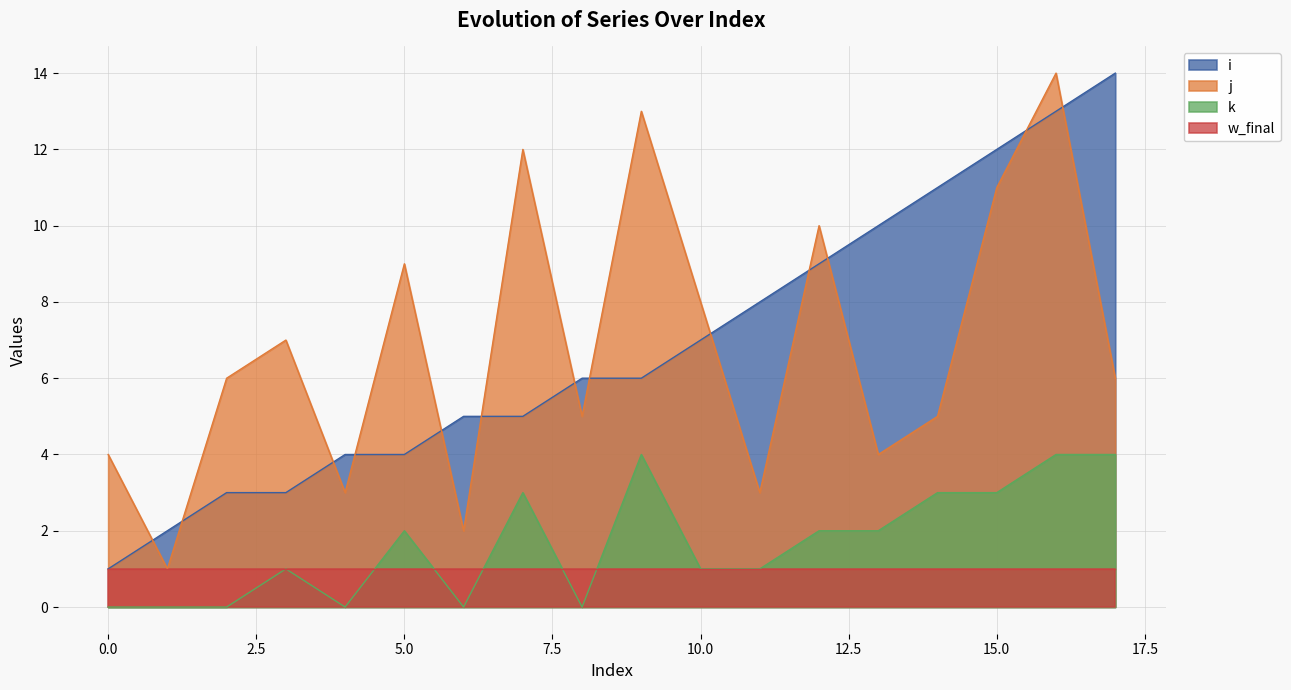

How many categories are shown in the chart?

18